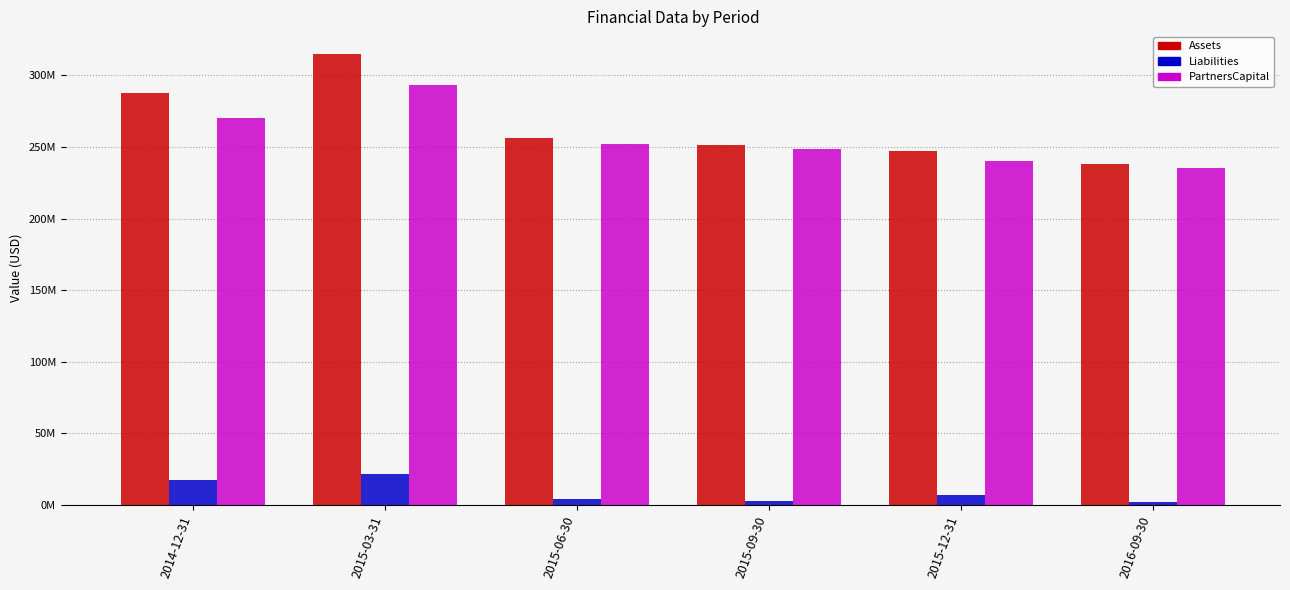

List the labels in order of PartnersCapital value, largest first.

2015-03-31, 2014-12-31, 2015-06-30, 2015-09-30, 2015-12-31, 2016-09-30